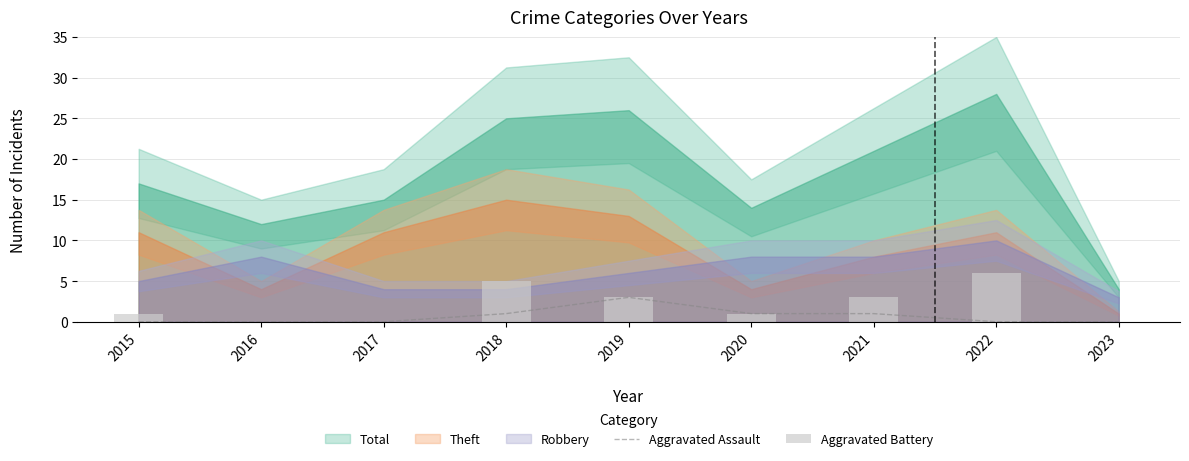

What is the spread (max minus min) of values at 2018?

4